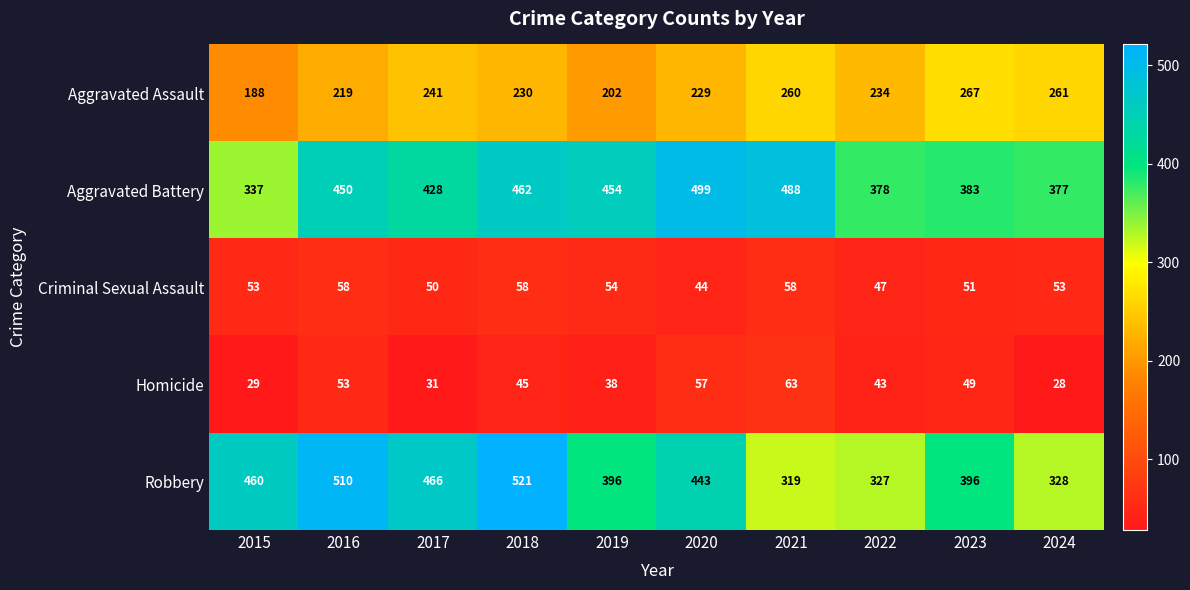

The Robbery series shows 601 at 2015. True or false?

False